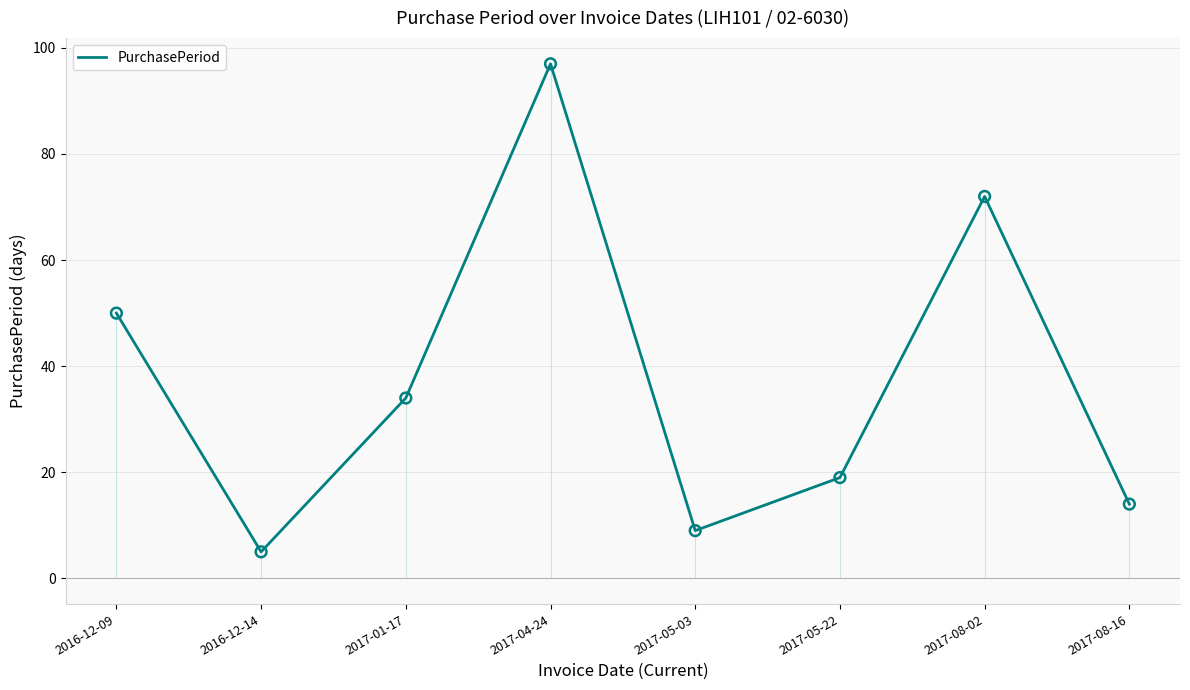

Between 2017-01-17 and 2017-04-24, which is larger?

2017-04-24